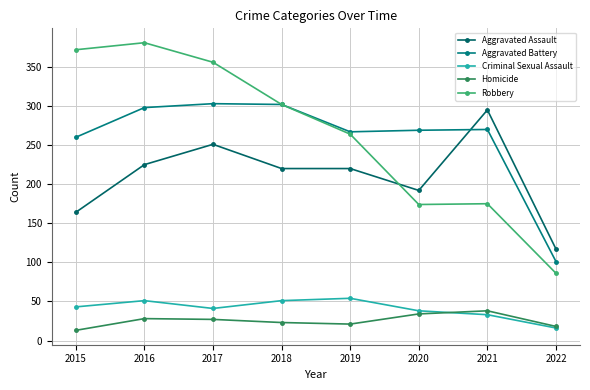

What is the lowest value of the Criminal Sexual Assault series?

16